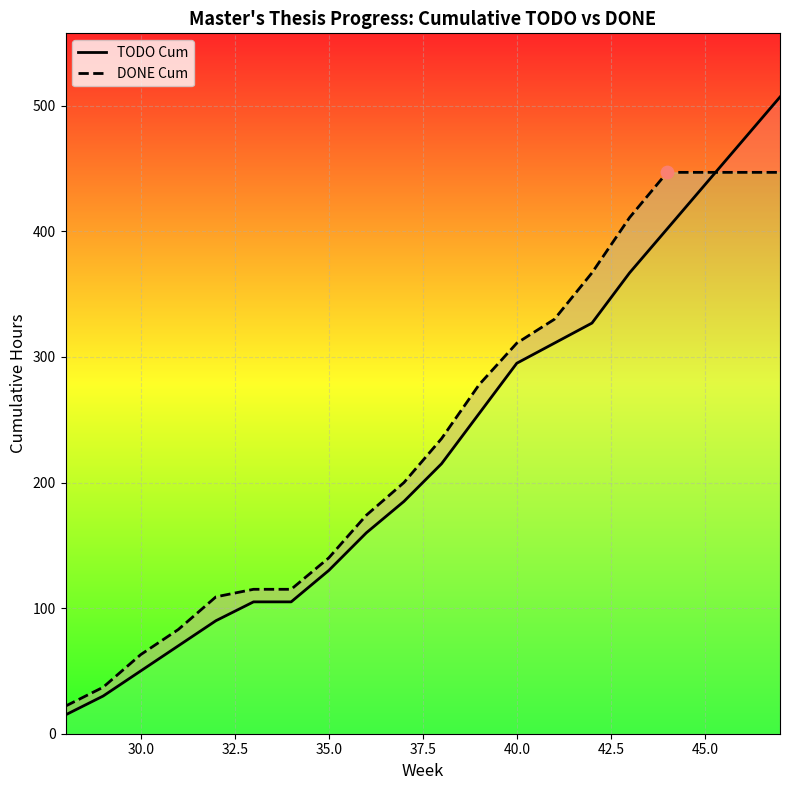

What are all the series names shown in the legend?

TODO Cum, DONE Cum